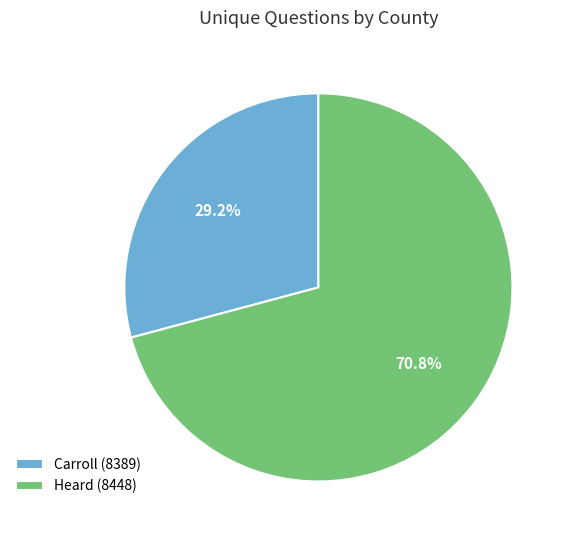

Approximately how many times larger is the value at Carroll (8389) compared to Heard (8448)?

0.4